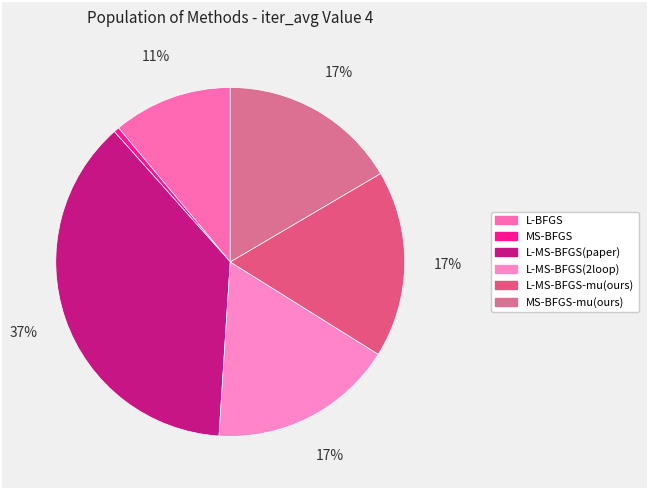

Count the number of slices in the pie.

6